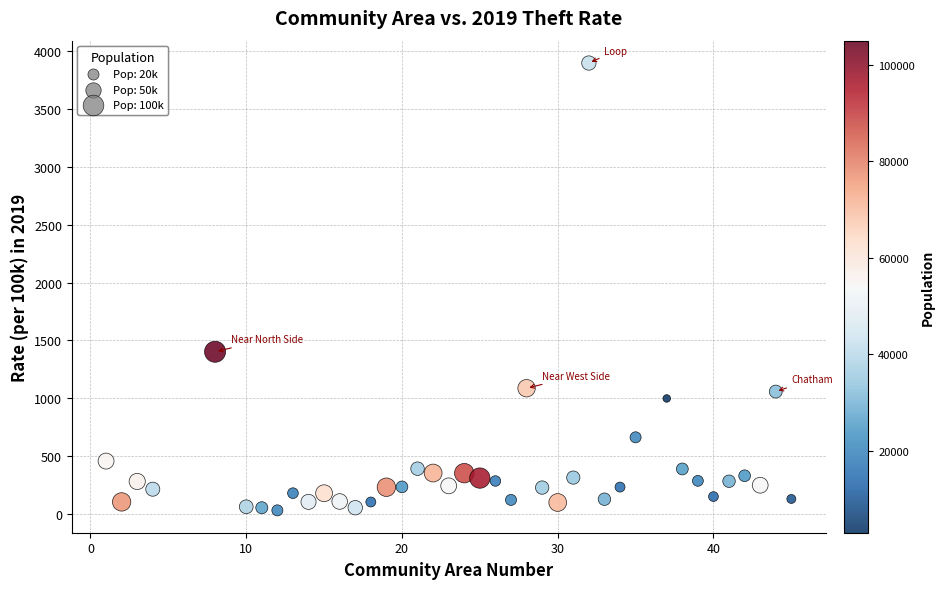

What Y value in the scatter plot is closest to 1963?

1402.9